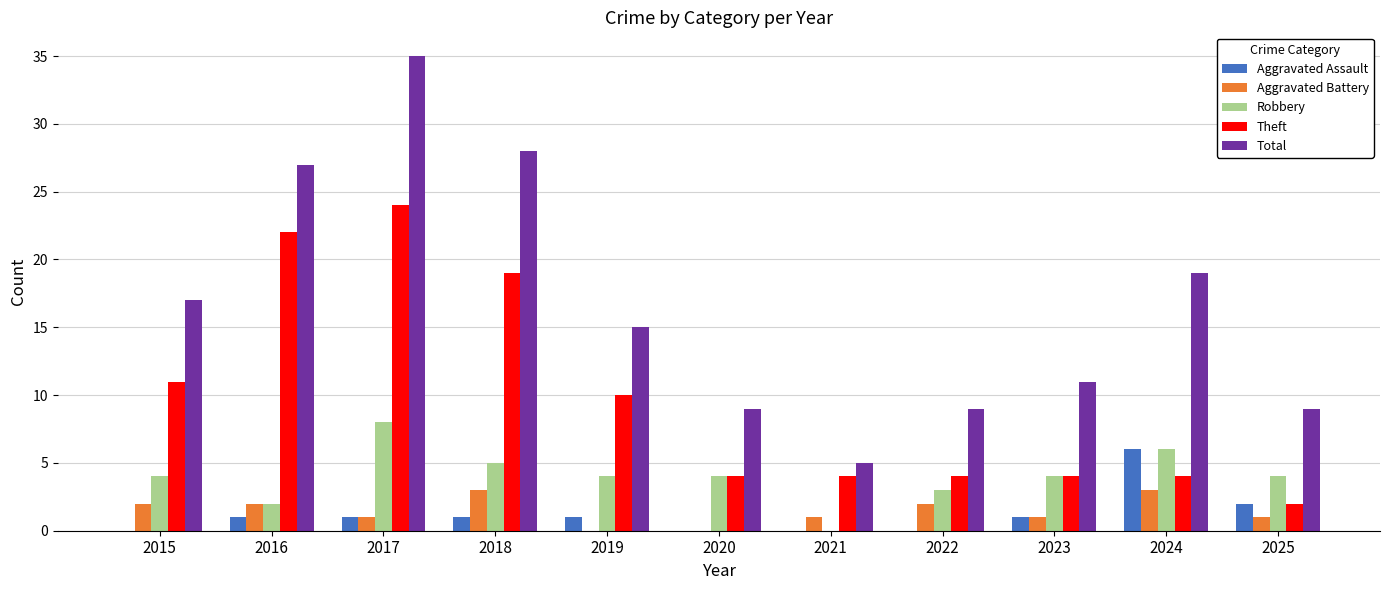

True or false: Total has a value of 28 at 2018.

True